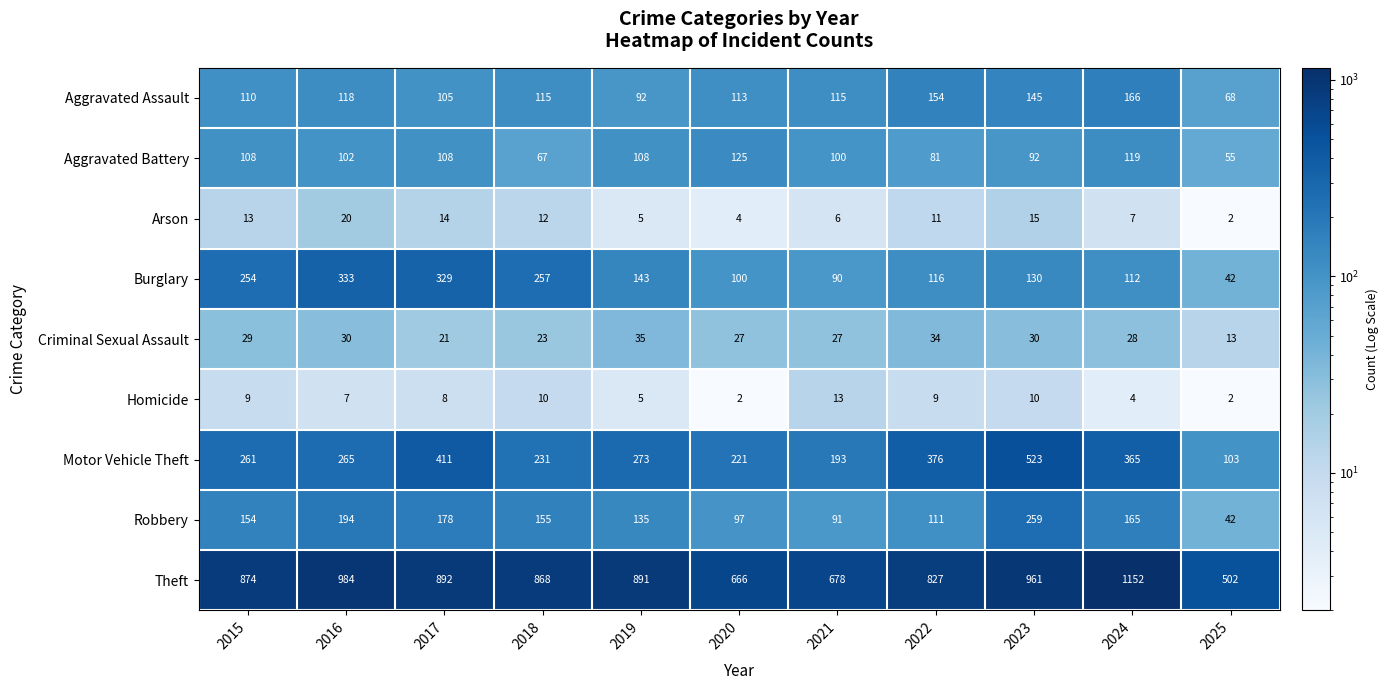

The value of Homicide at 2025 is 2. True or false?

True